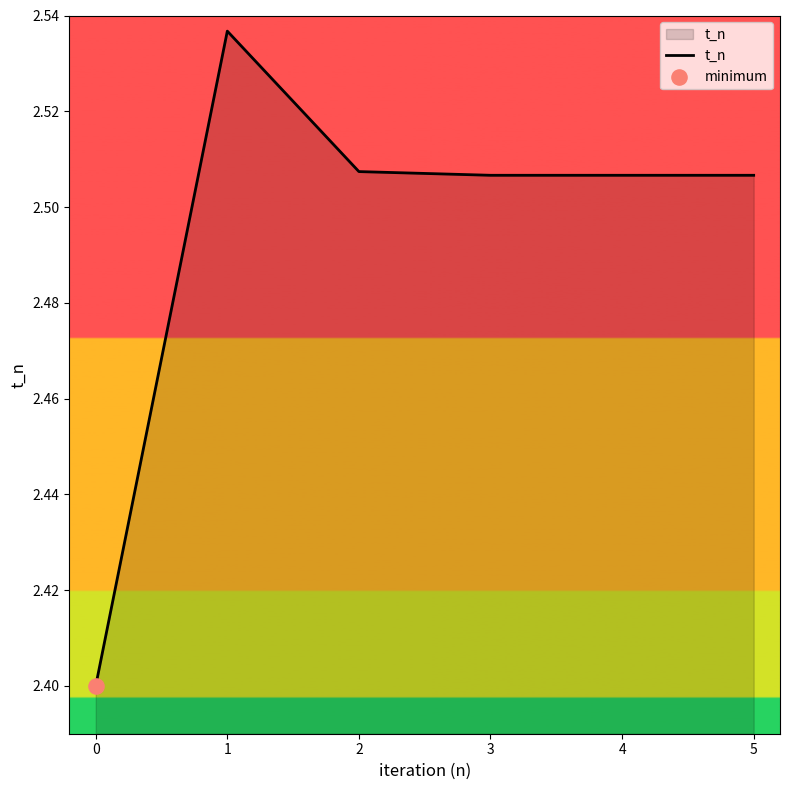

What is the ratio of the value at 3 to the value at 5?

1.0